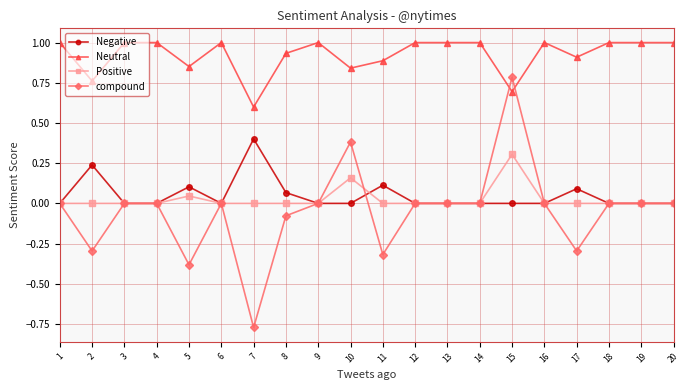

Rank the series at 11 from highest to lowest value.

Neutral, Negative, Positive, compound